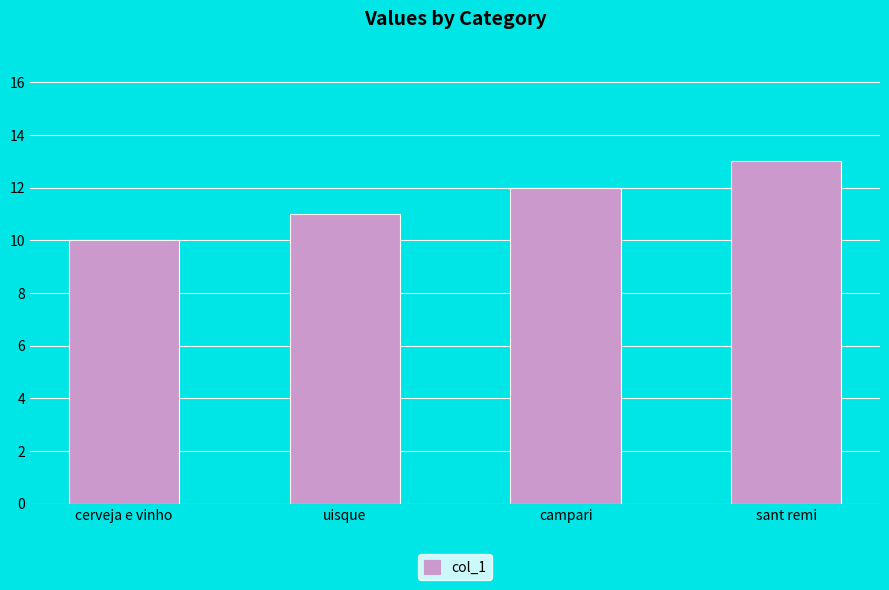

What is the average value?

12